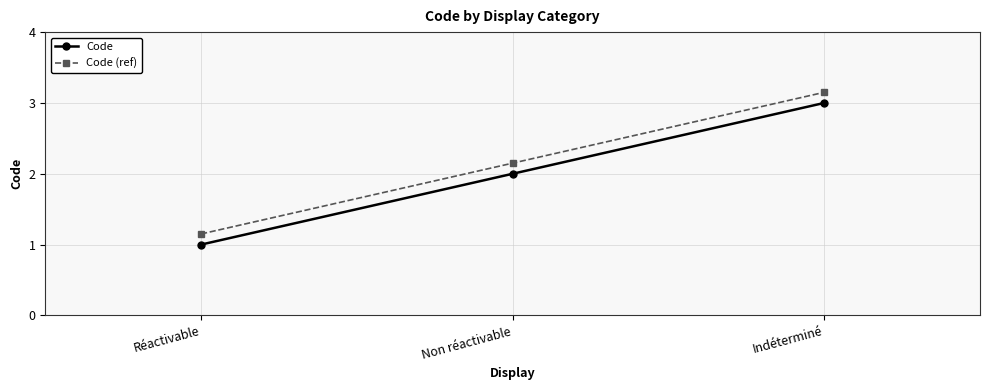

What is the smallest value displayed?

1.0